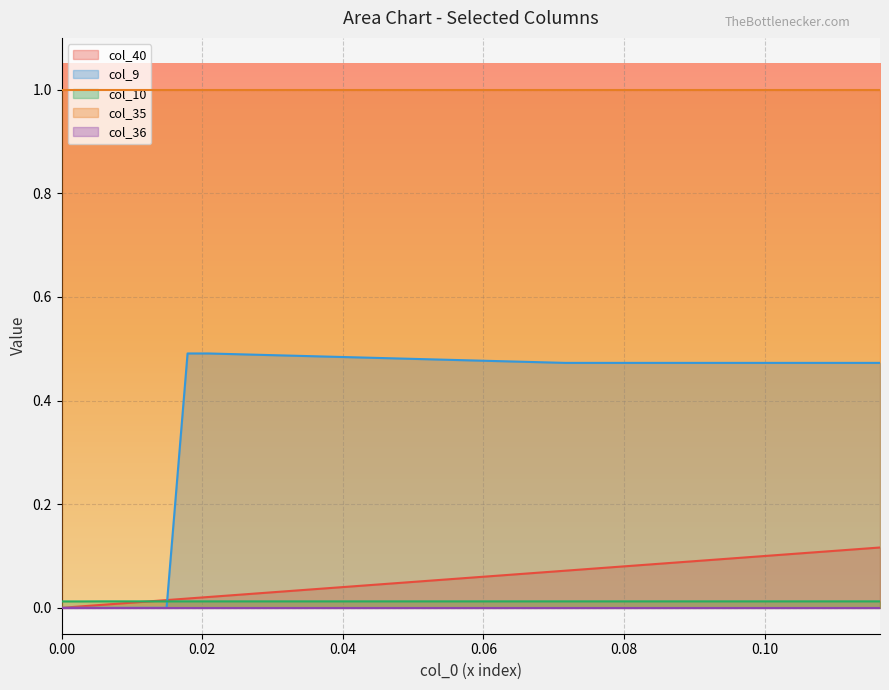

Which series has the widest spread of values?

col_9